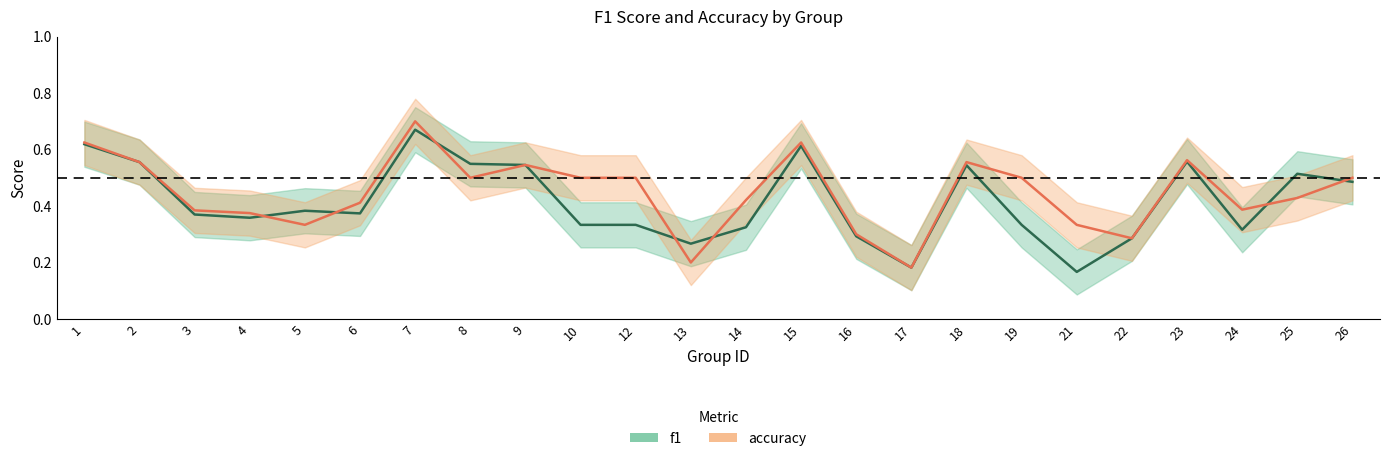

Read the accuracy value at 8.

0.5